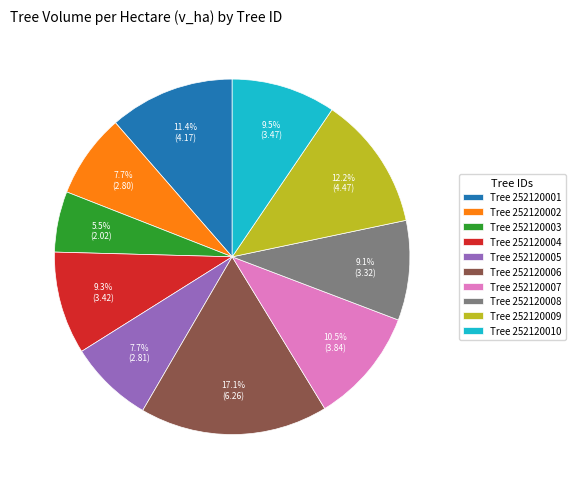

How many slices are in this pie chart?

10